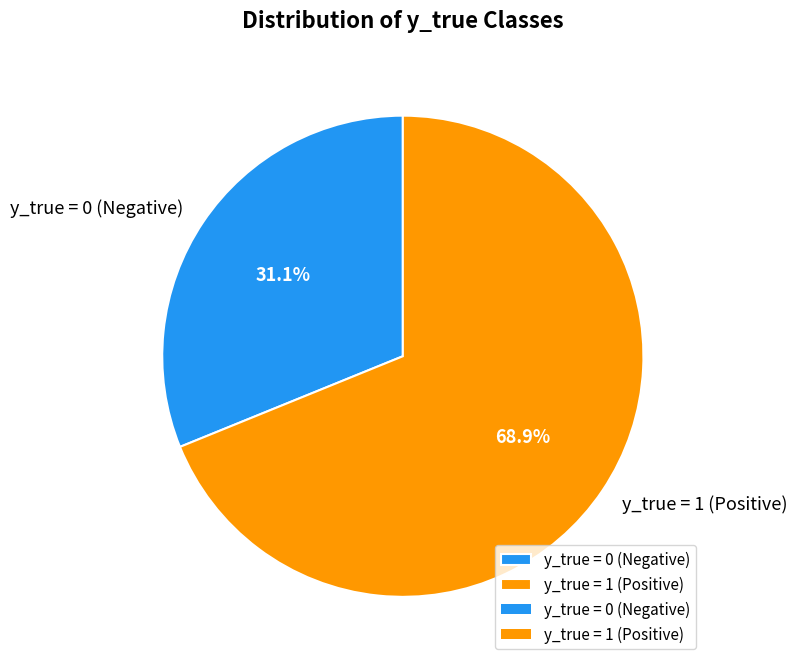

Which has a higher value, y_true = 0 (Negative) or y_true = 1 (Positive)?

y_true = 1 (Positive)